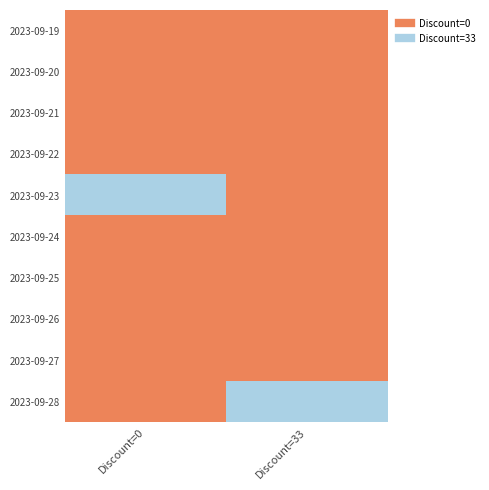

Which label corresponds to the largest value in the chart?

Discount=0